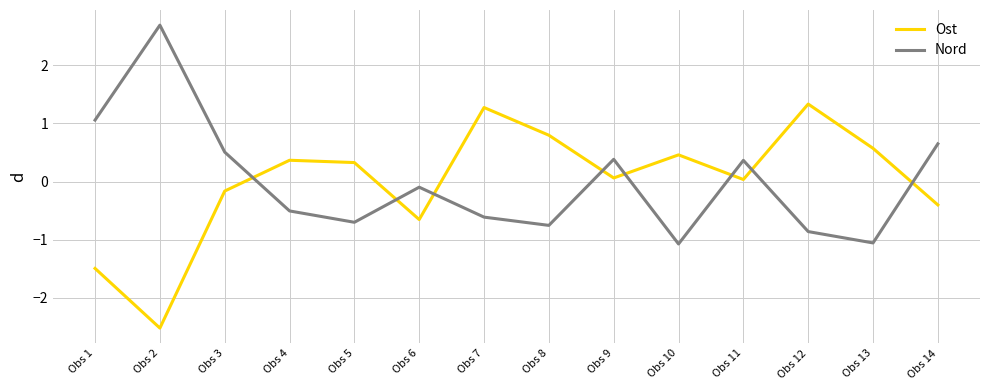

What is the smallest value displayed?

-2.5